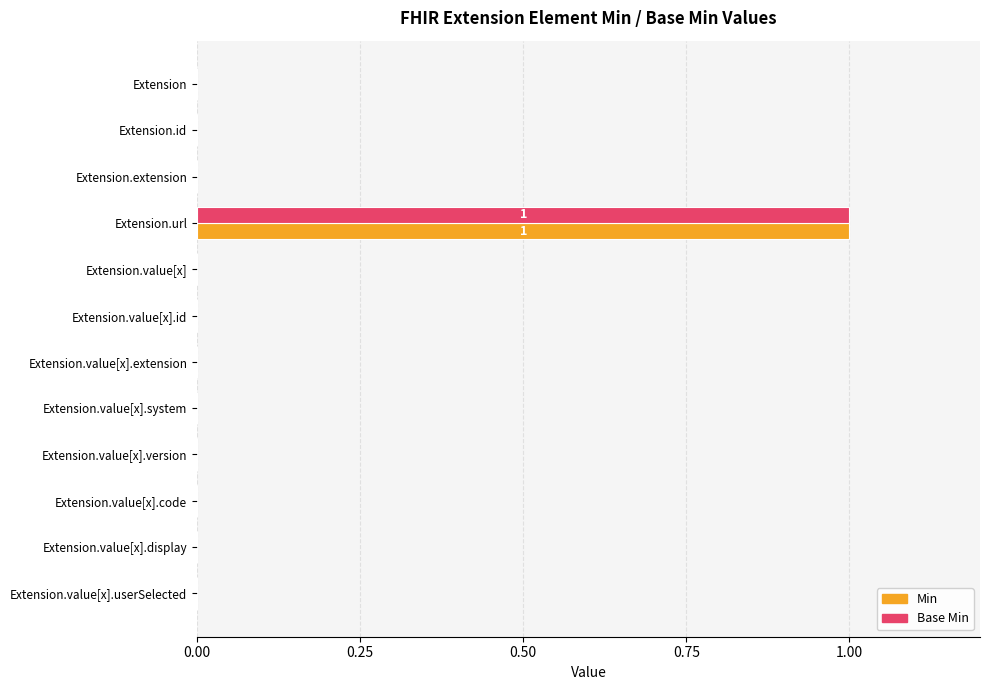

At which category does the chart reach its peak across all series?

Extension.url